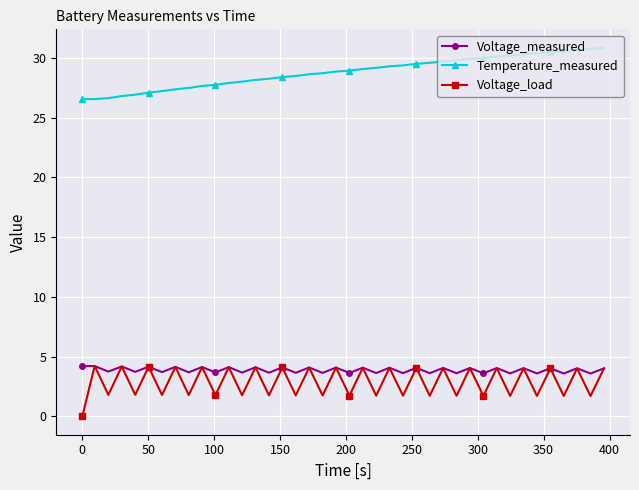

Does the chart have visible grid lines?

Yes